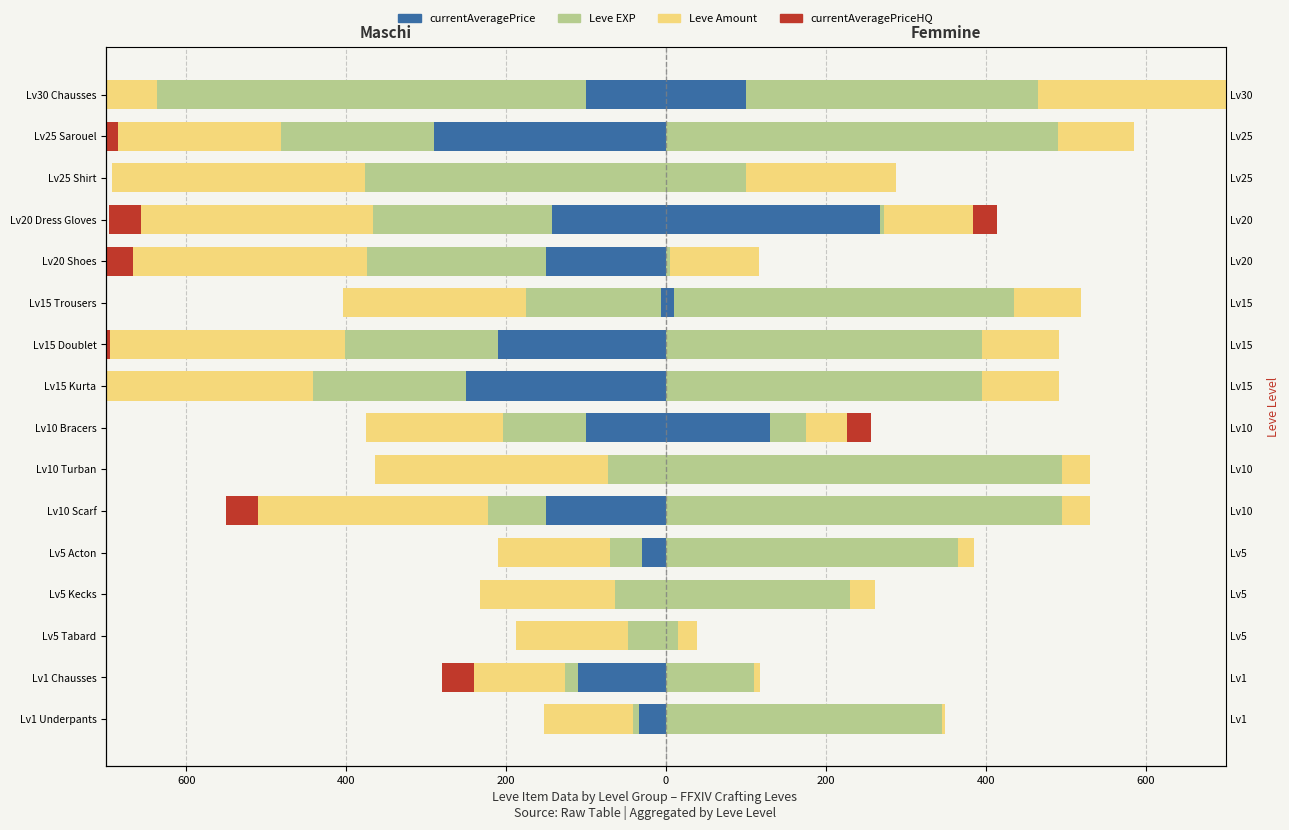

Reading left to right, extract all data points from this chart.

currentAveragePrice: -33.1	-110.0	0.0	0.0	-30.0	-150.0	0.0	-99.5	-250.0	-209.7	-6.5	-150.0	-142.8	0.0	-290.0	-100.0
Leve EXP: -8.0	-16.0	-48.0	-64.0	-40.0	-72.0	-72.0	-104.0	-192.0	-192.0	-168.0	-224.0	-224.0	-376.0	-192.0	-536.0
Leve Amount: -112.0	-114.0	-140.0	-169.0	-140.0	-288.0	-292.0	-172.0	-293.0	-293.0	-229.0	-293.0	-290.0	-317.0	-203.0	-473.0
currentAveragePriceHQ: 0.0	-40.0	0.0	0.0	0.0	-40.0	0.0	0.0	-40.0	-40.0	0.0	-40.0	-40.0	0.0	-40.0	0.0